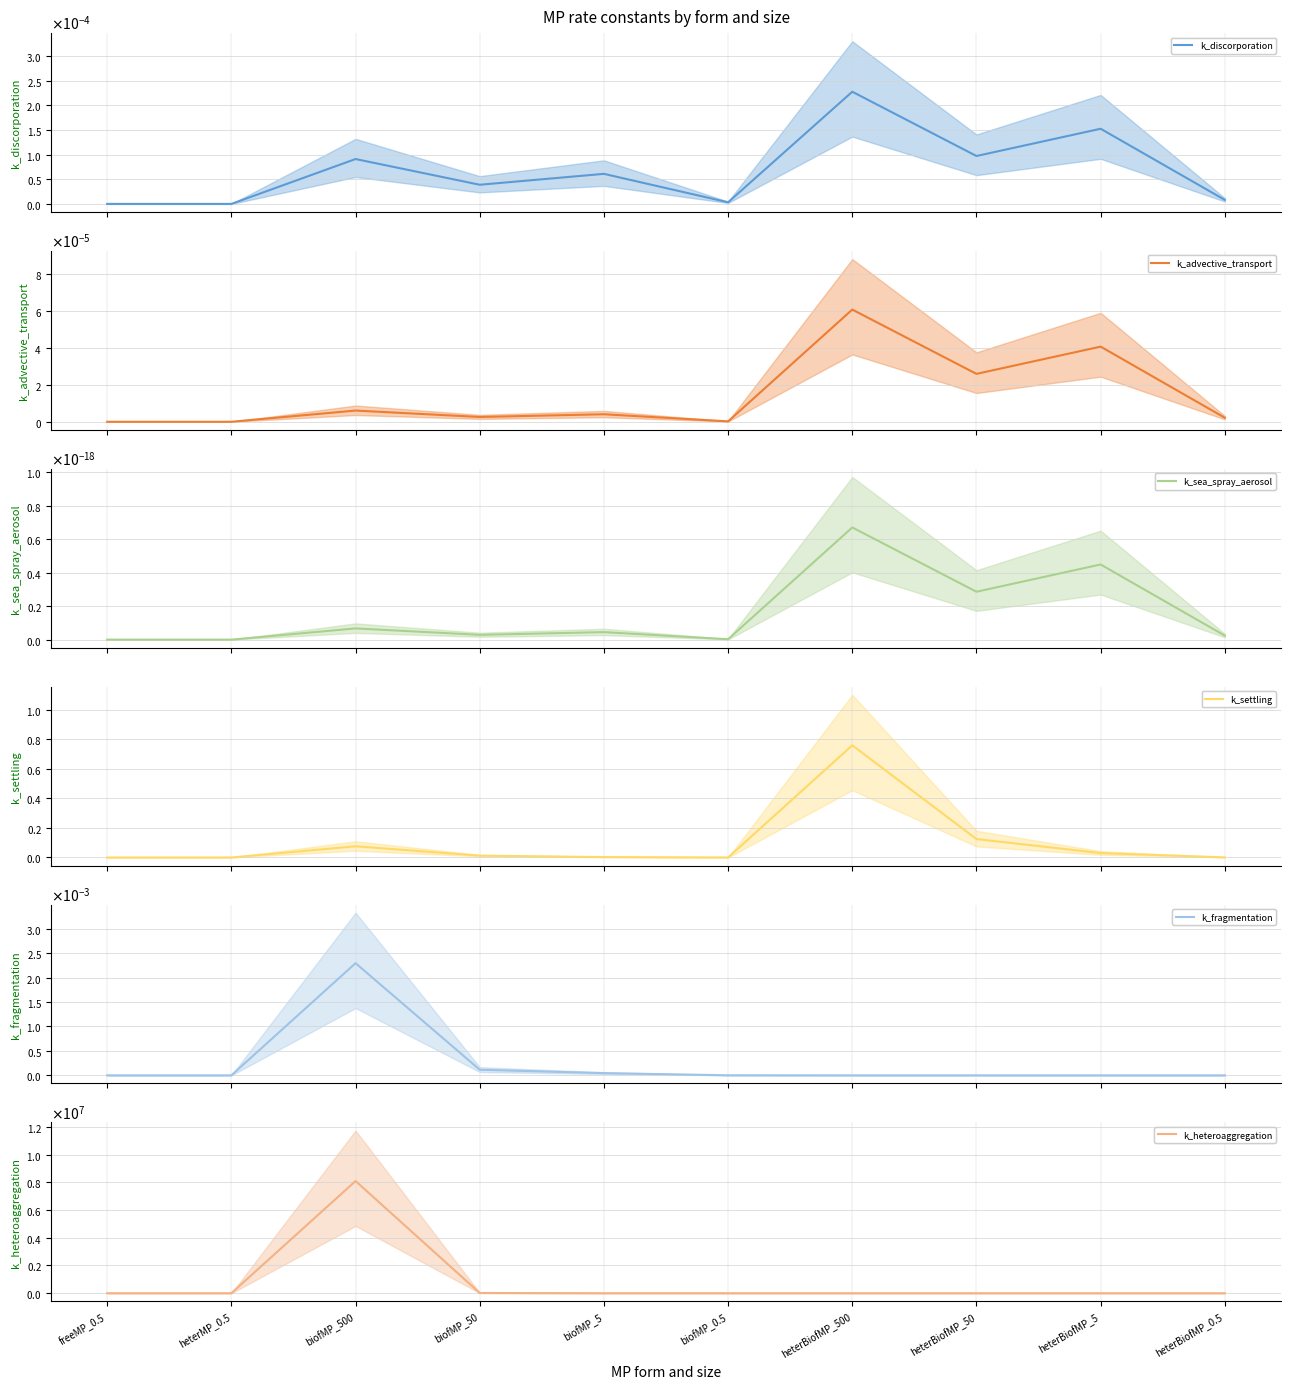

Where is k_settling nearest to the value 0?

freeMP_0.5